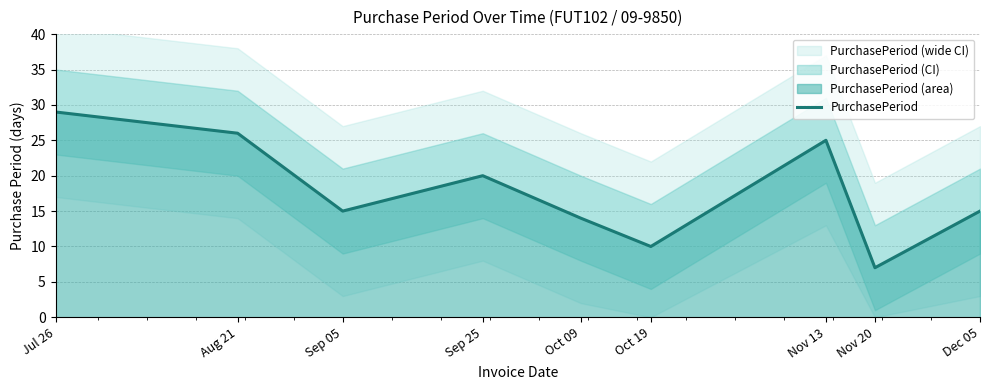

How many lines are shown in the chart?

1